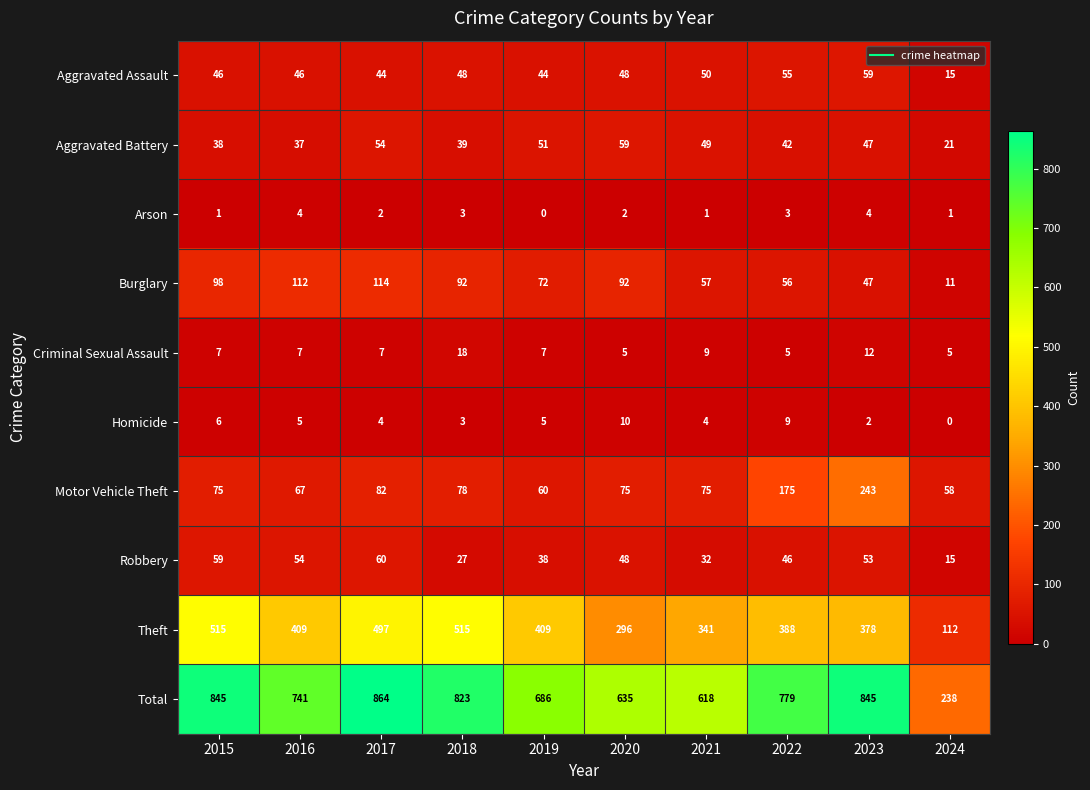

Which category has the highest value in the Robbery series?

2017